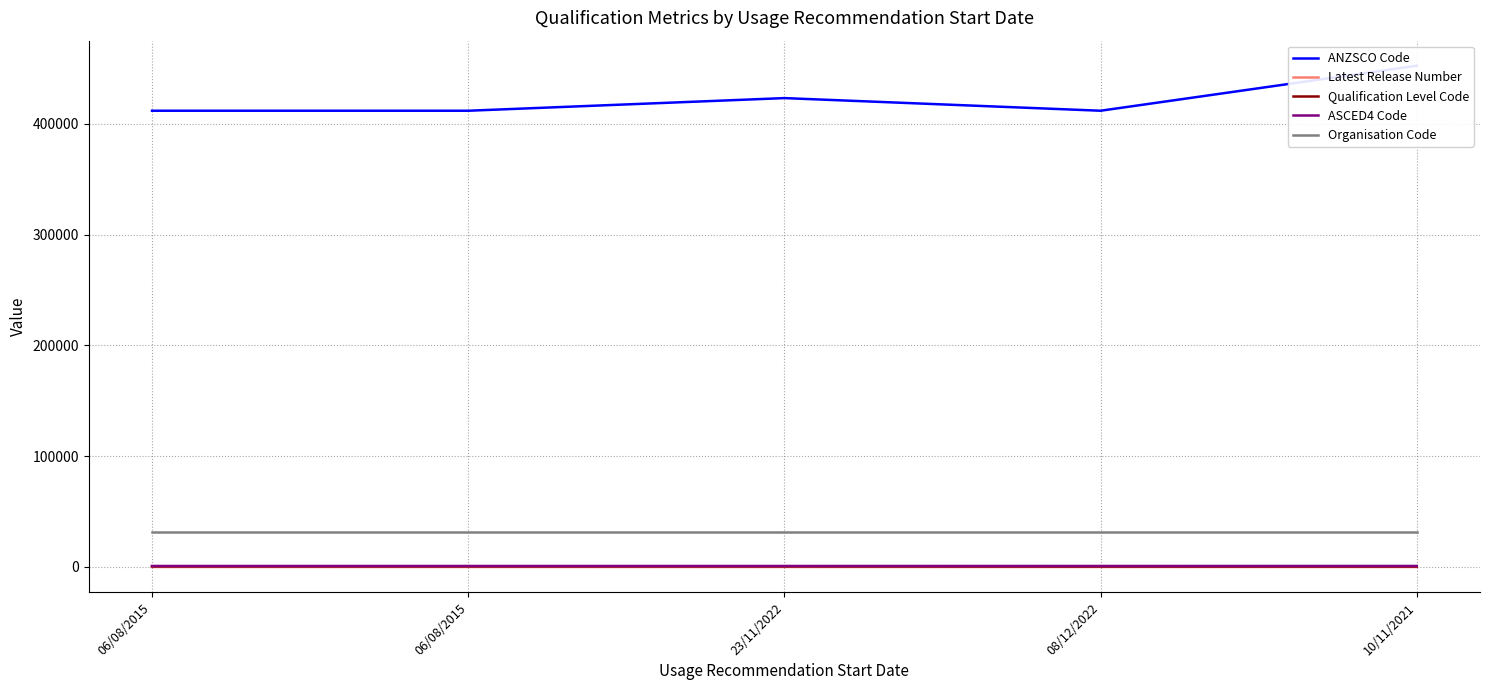

What is the difference between the maximum and minimum values in the Latest Release Number series?

3